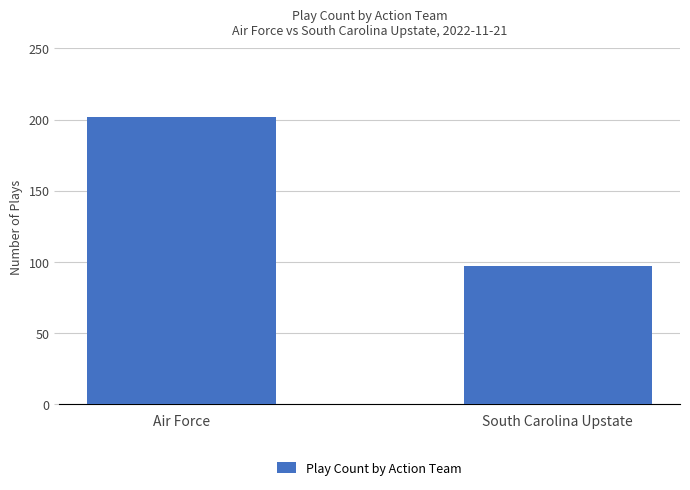

How many data points does each series have?

2